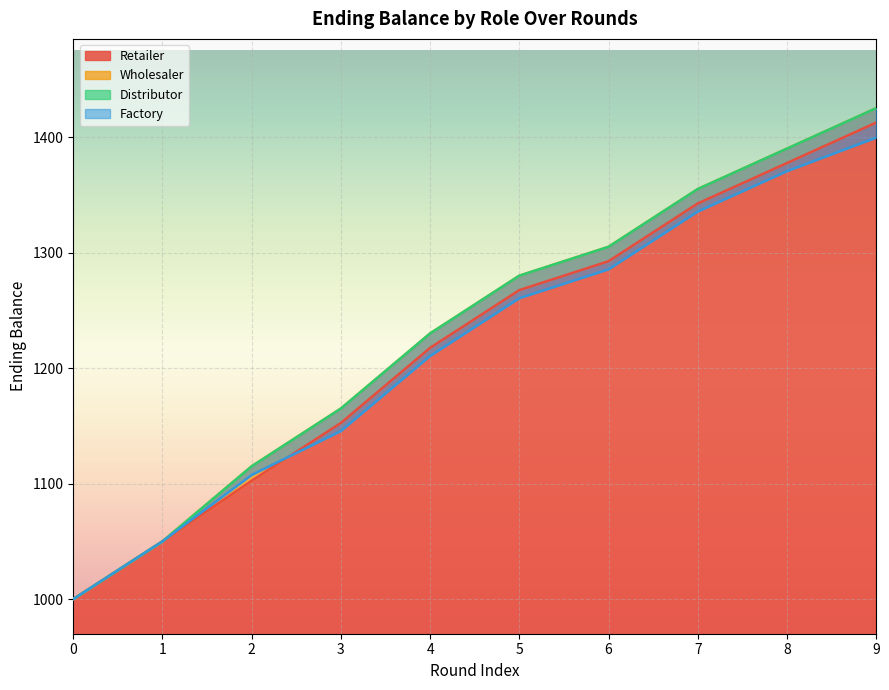

Is it true that Wholesaler equals 2297.7 at 8?

False